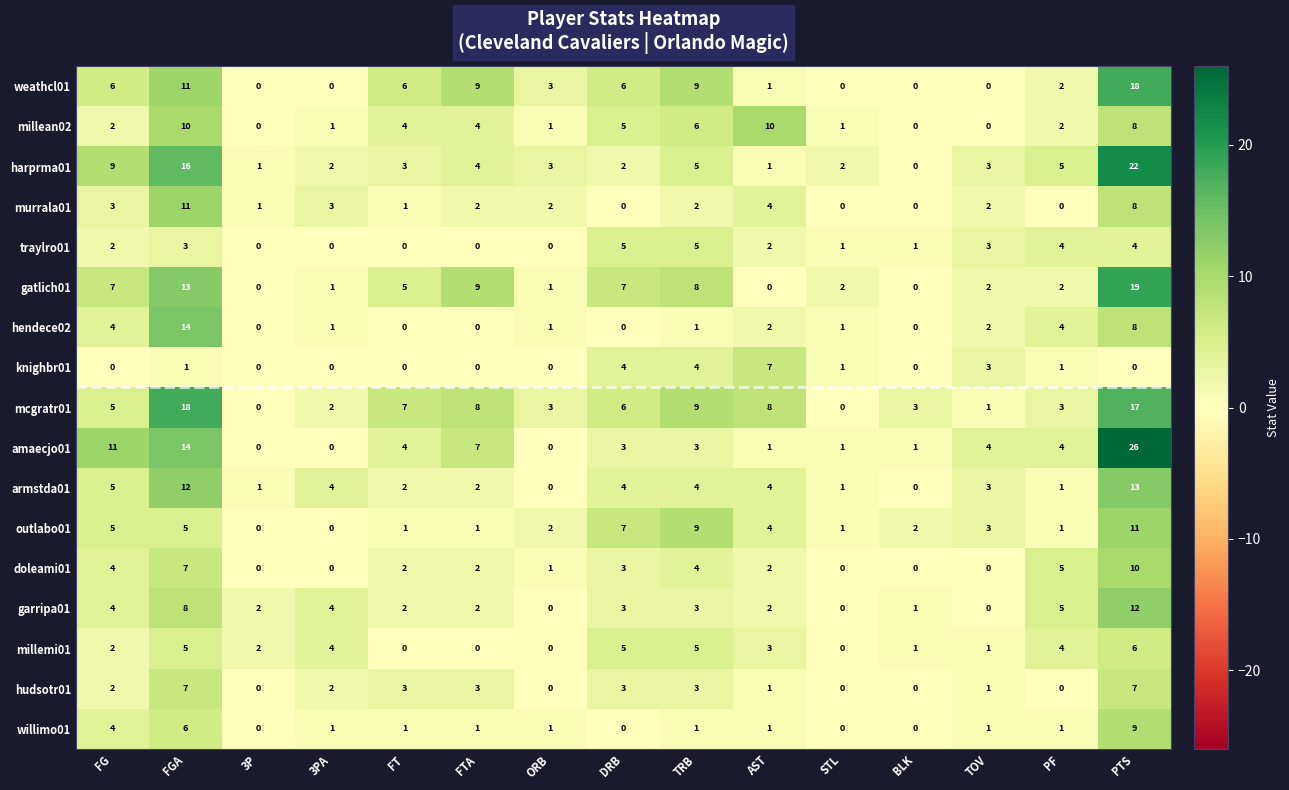

What is the sum of the harprma01 values at FG and TOV?

12